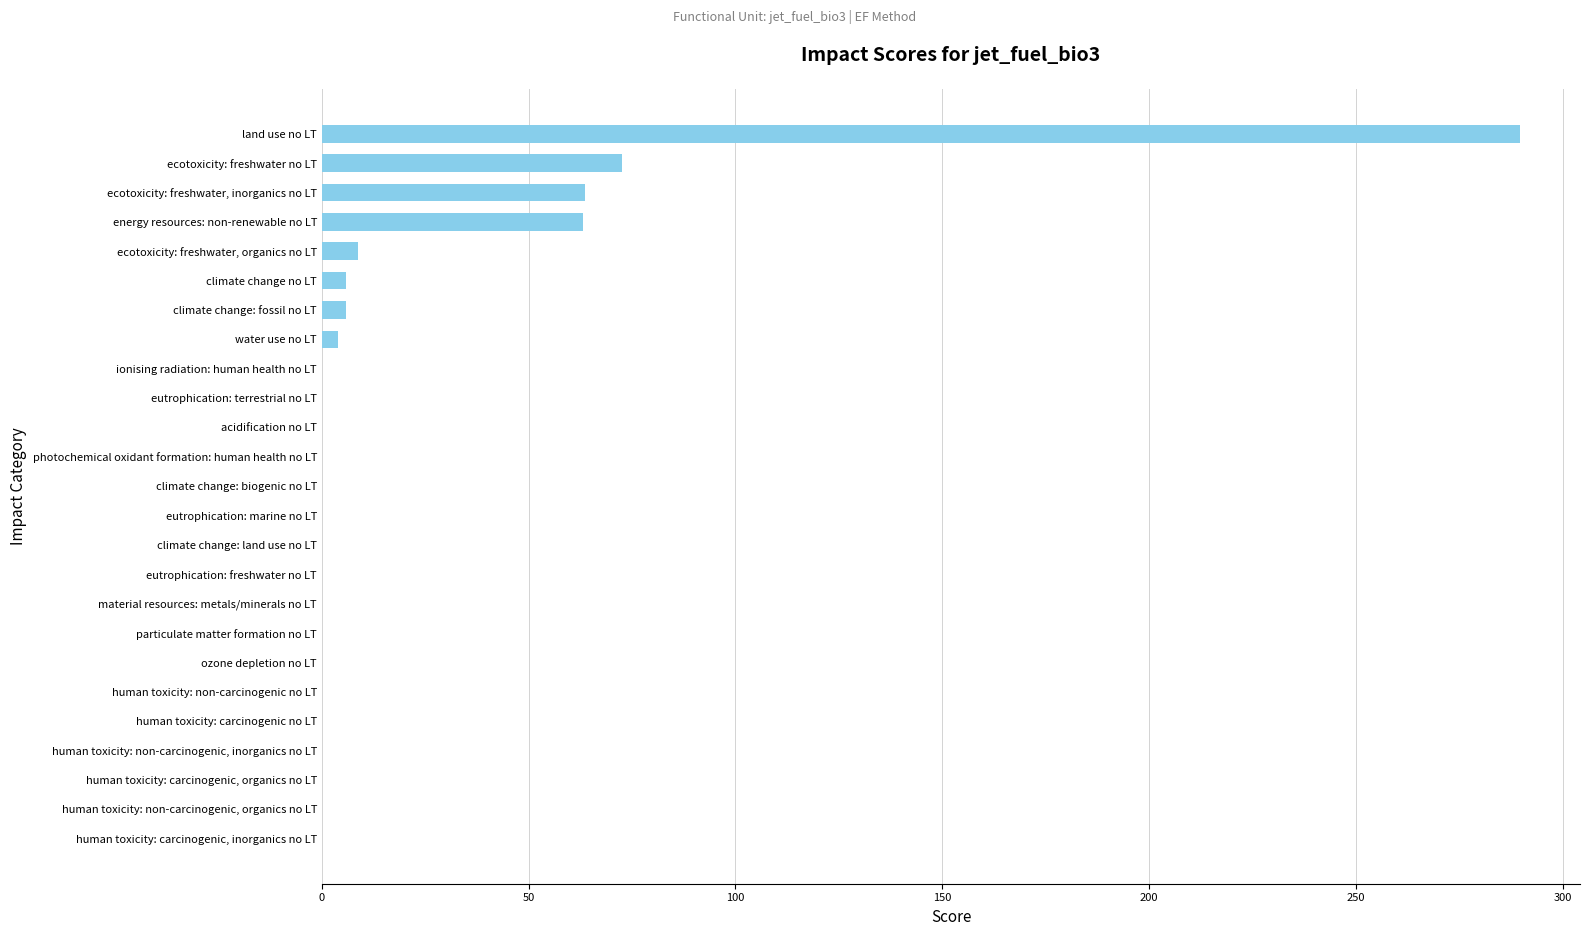

What is the sum of all values?

513.9